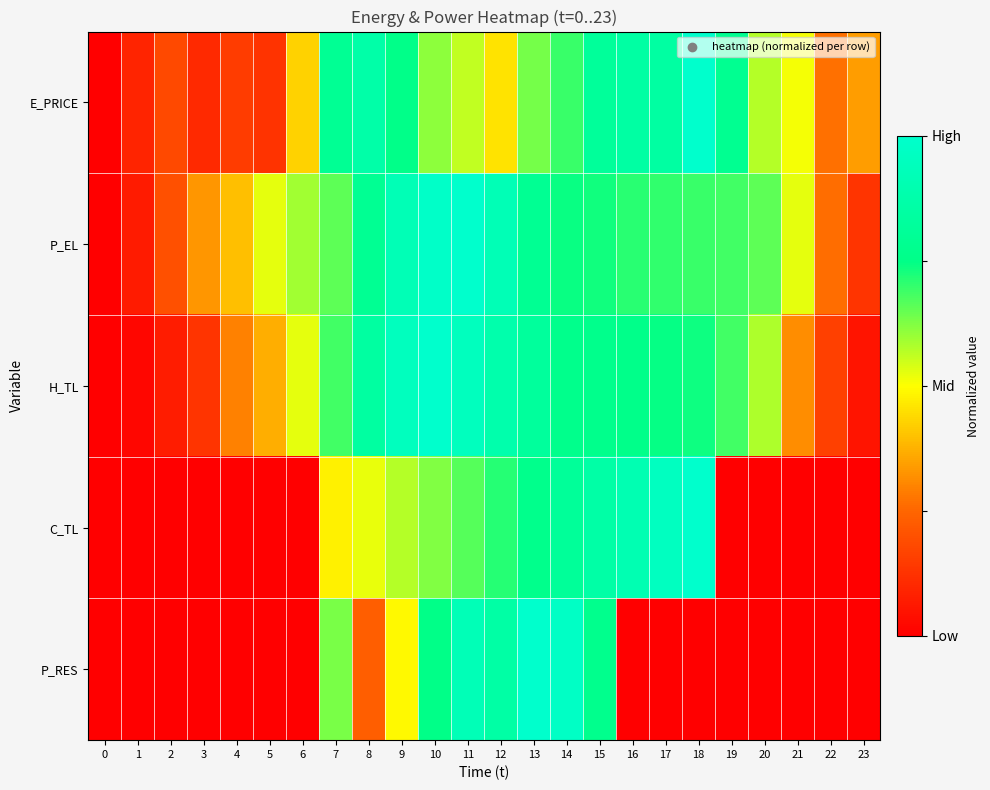

Between 9 and 14, which is larger?

9